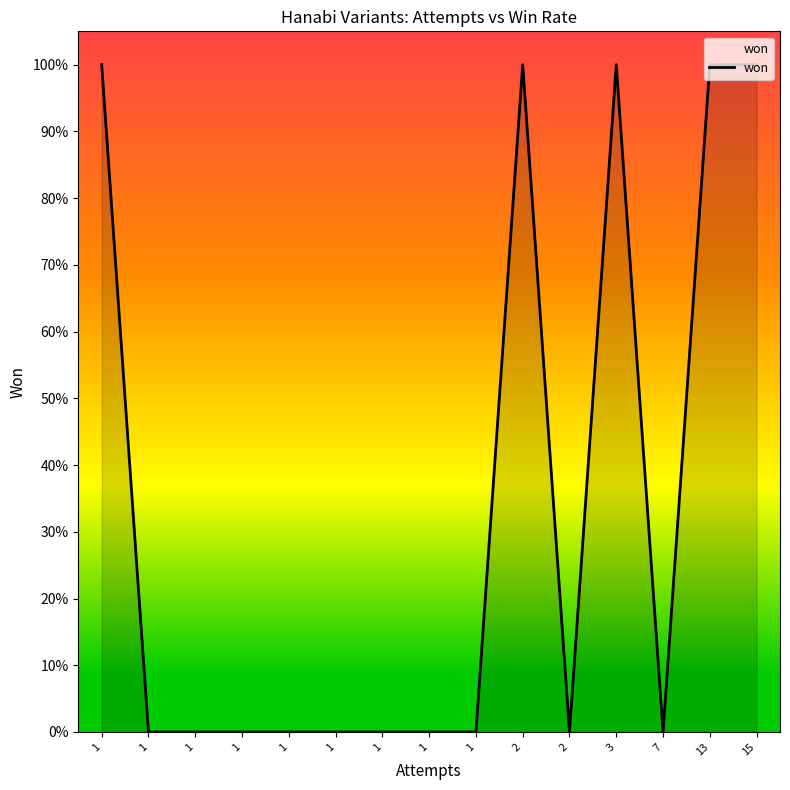

Reading left to right, extract all data points from this chart.

1=1	1=0	1=0	1=0	1=0	1=0	1=0	1=0	1=0	2=1	2=0	3=1	7=0	13=1	15=1